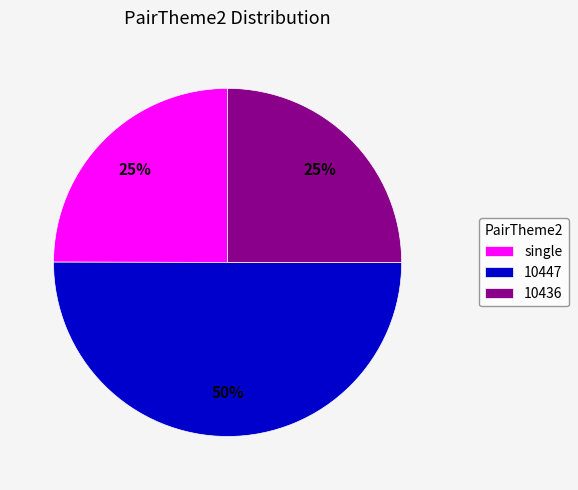

Which has a higher value, 10447 or single?

10447